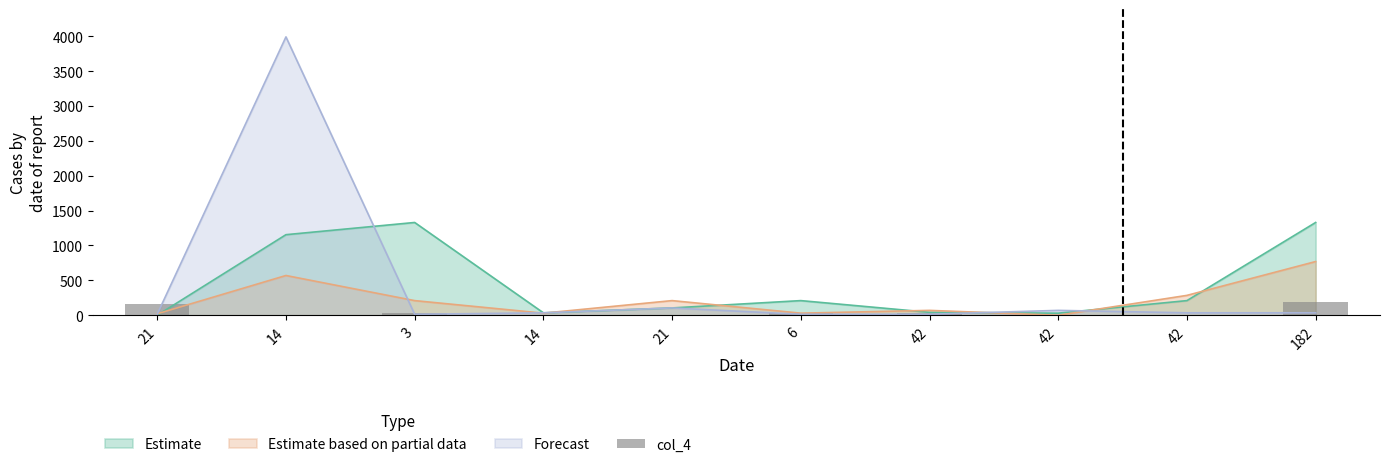

At which label is the value closest to 98?

21